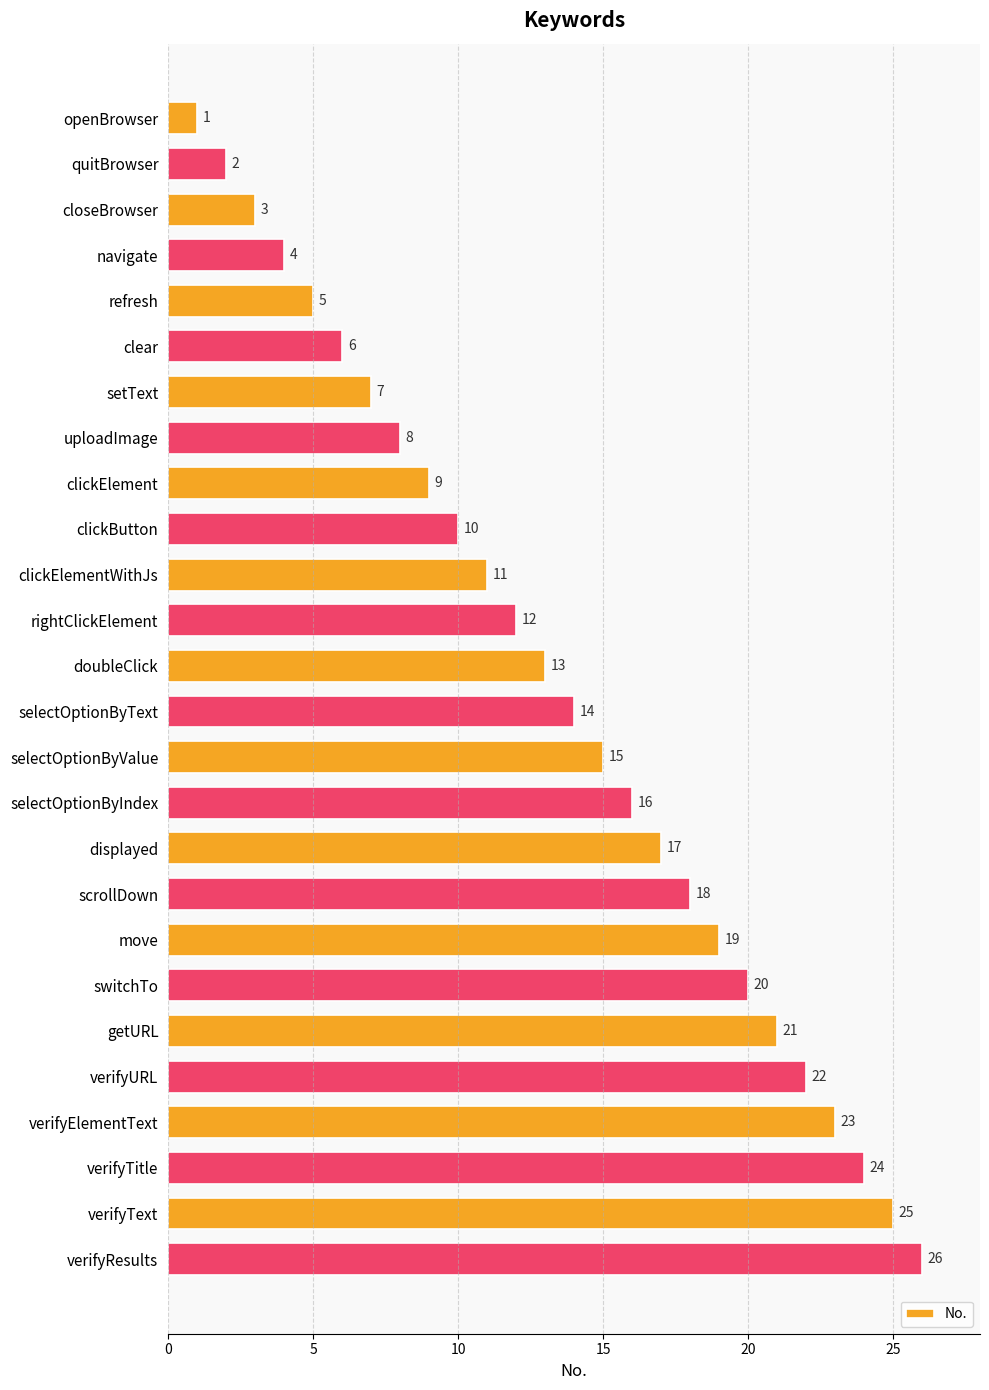

Between clickButton and verifyText, which is larger?

verifyText